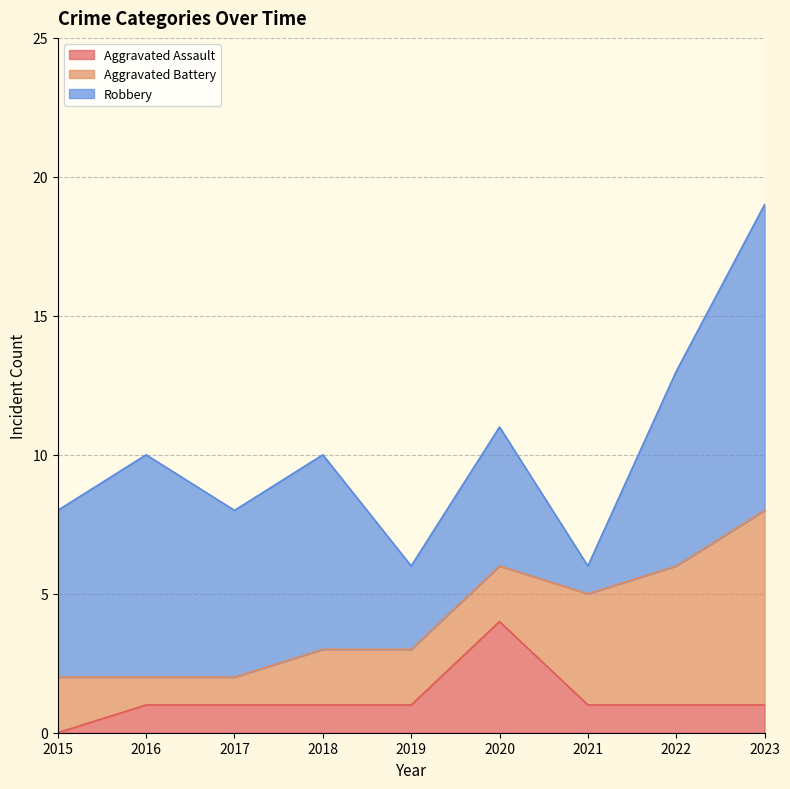

True or false: Aggravated Assault and Total intersect in this chart.

False